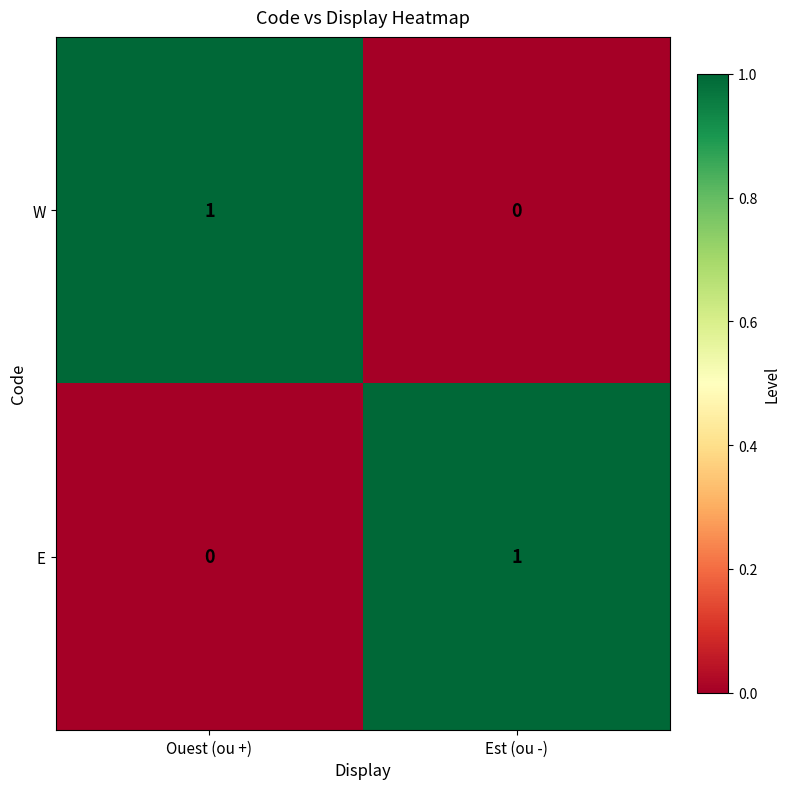

List the labels in order of E value, largest first.

Est (ou -), Ouest (ou +)